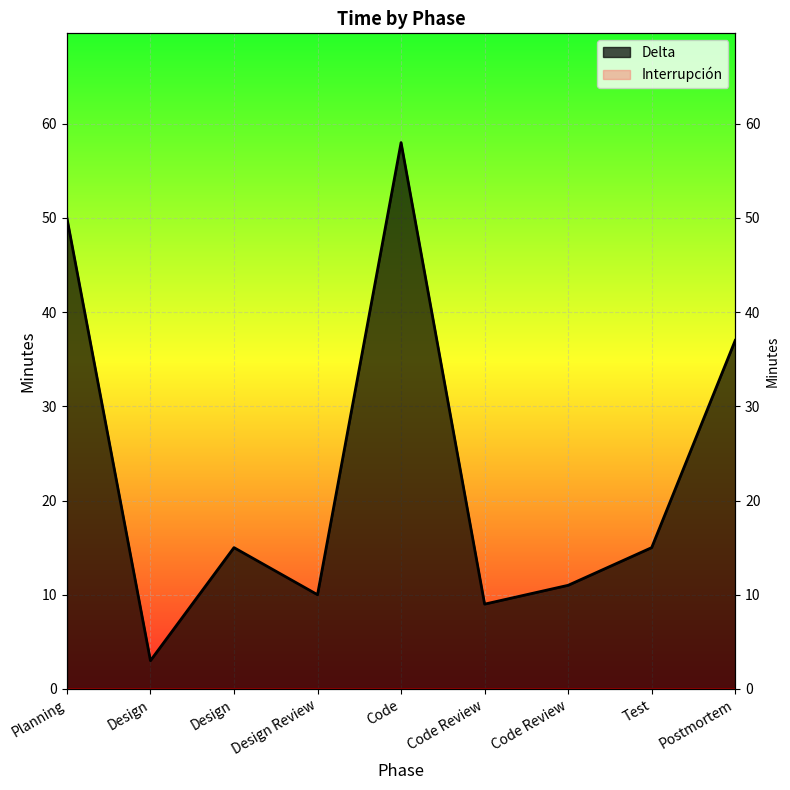

What is the change in value from Design to Design?

+12